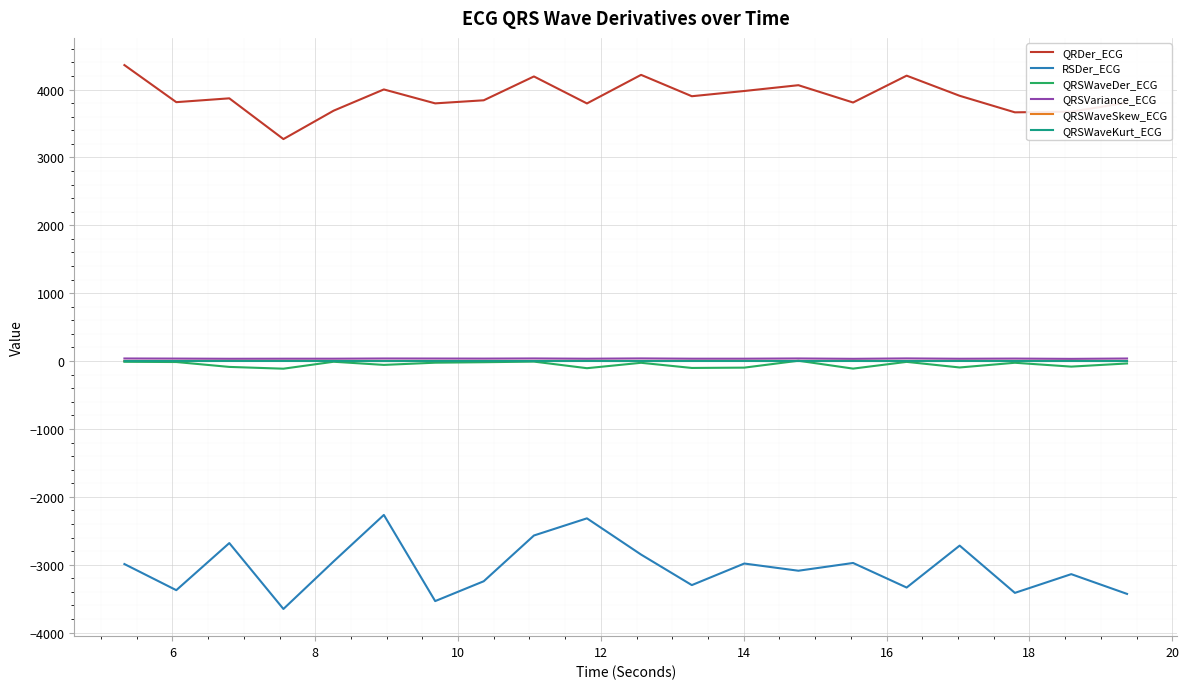

What is the minimum value for QRSVariance_ECG?

32.4